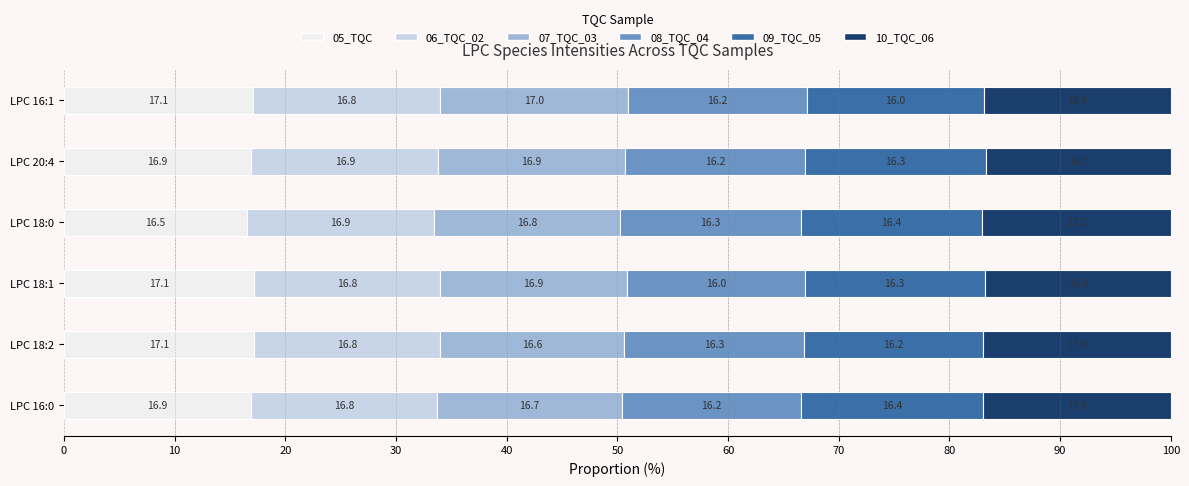

What is the sum of the 05_TQC values at LPC 16:0 and LPC 18:0?

33.4